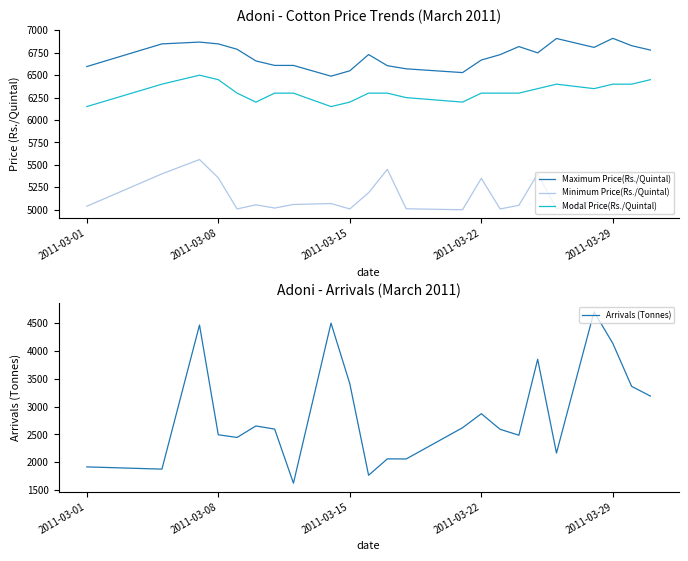

True or false: Modal Price(Rs./Quintal) and Minimum Price(Rs./Quintal) cross at least once.

False